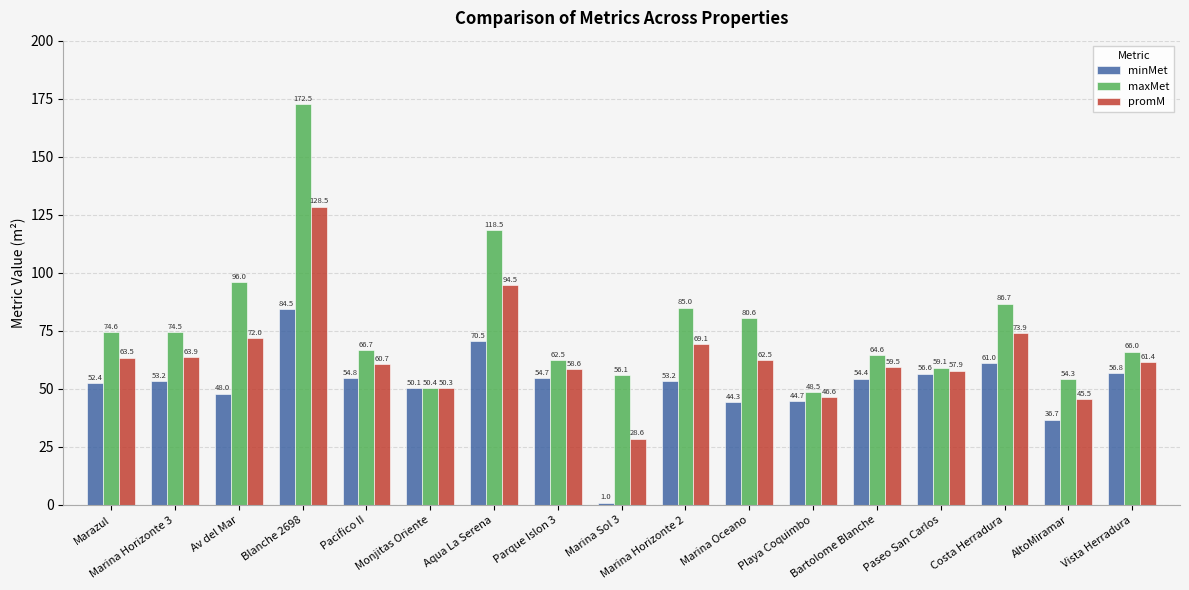

Which series has the widest spread of values?

maxMet